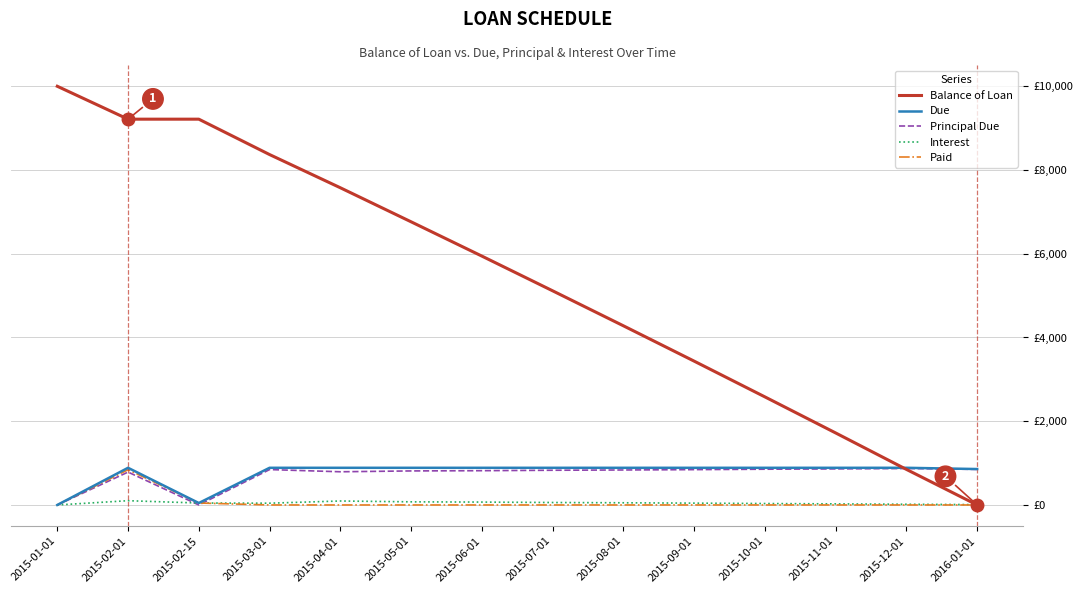

Does the chart display data point markers on the line(s)?

No